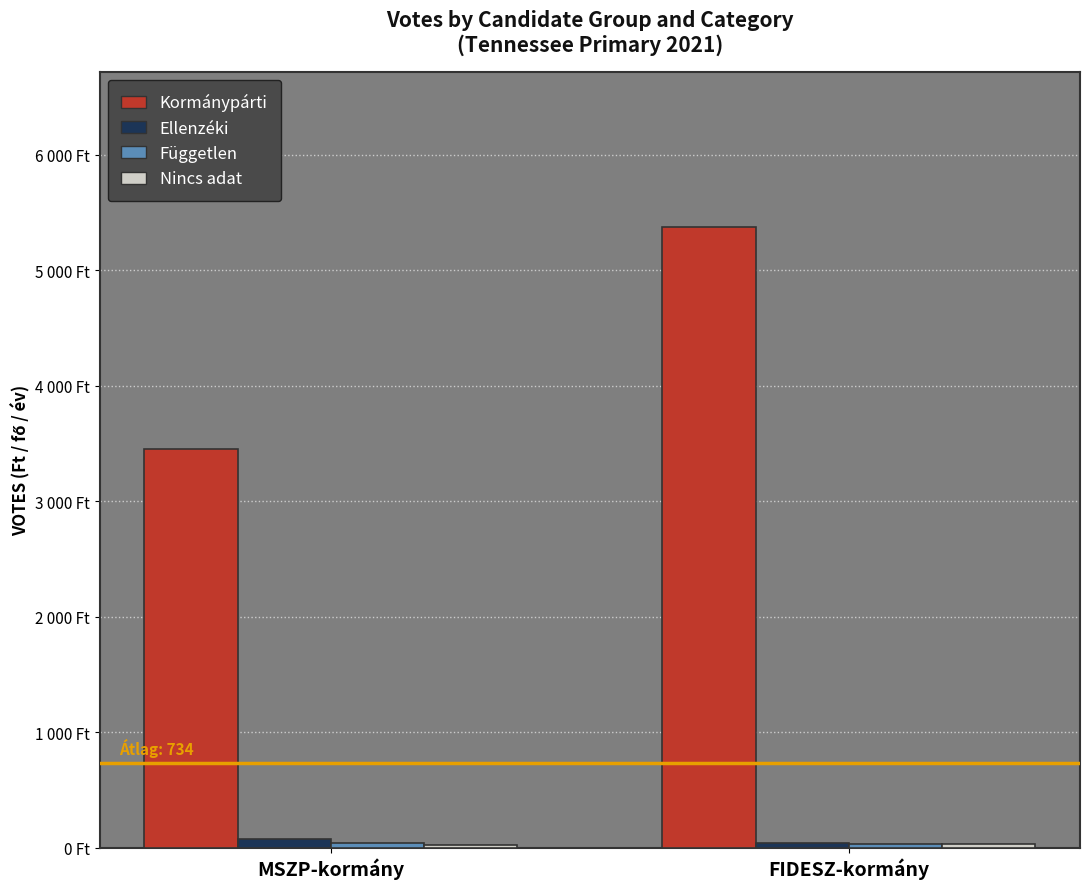

Count the Ellenzéki values in the range 41 to 73.

2